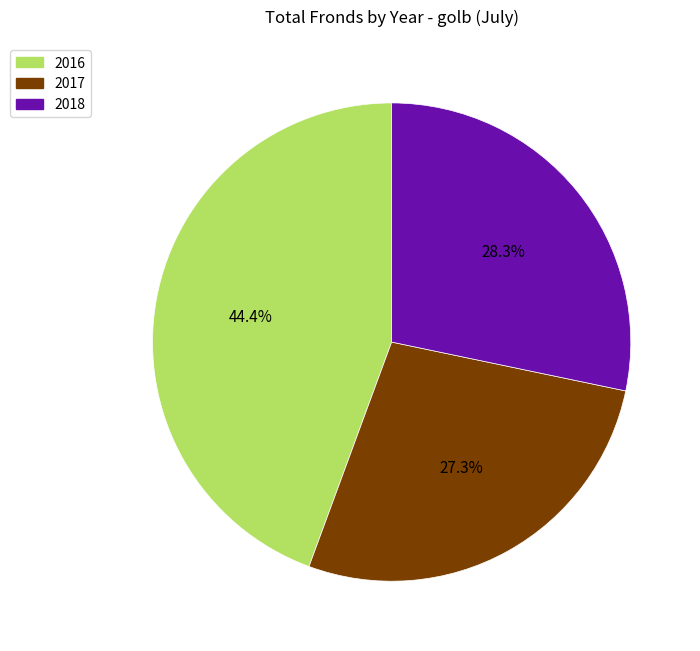

How many slices are in this pie chart?

3